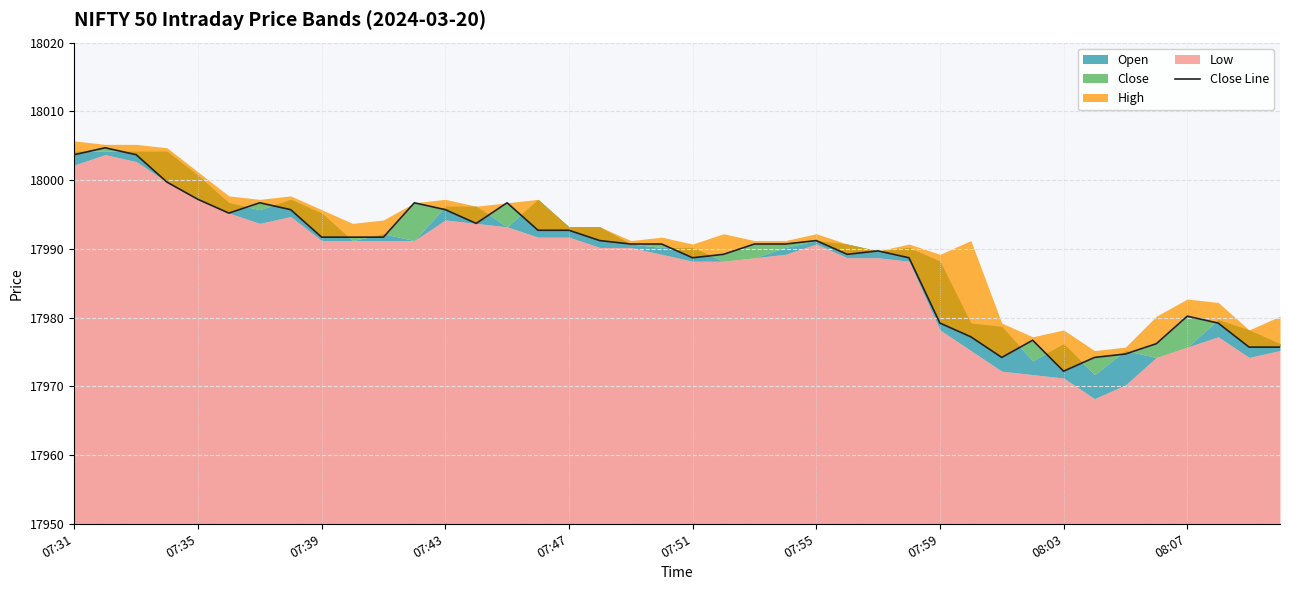

Reading left to right, extract all data points from this chart.

18003.7	18004.7	18003.7	17999.7	17997.2	17995.2	17996.7	17995.7	17991.7	17991.7	17991.7	17996.7	17995.7	17993.7	17996.7	17992.7	17992.7	17991.2	17990.7	17990.7	17988.7	17989.2	17990.7	17990.7	17991.2	17989.2	17989.7	17988.7	17979.2	17977.2	17974.2	17976.7	17972.2	17974.2	17974.7	17976.2	17980.2	17979.2	17975.7	17975.7